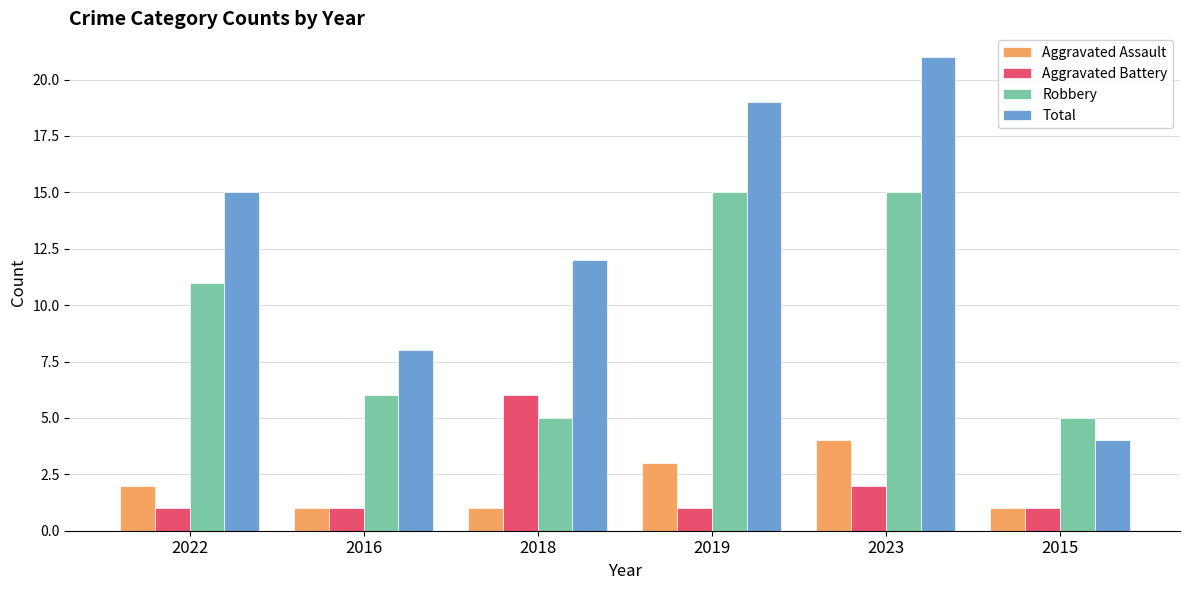

Rank the series by their maximum value, from highest to lowest.

Total, Robbery, Aggravated Battery, Aggravated Assault